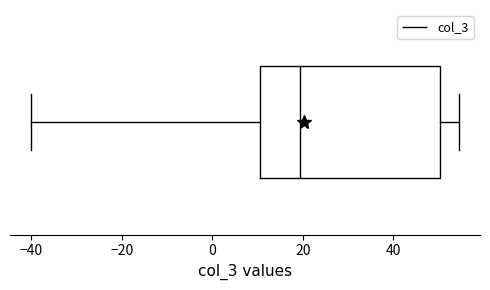

Where is the right edge of the box on the x-axis? The values are not printed on the chart, so give them approximately, as read against the axis.

50